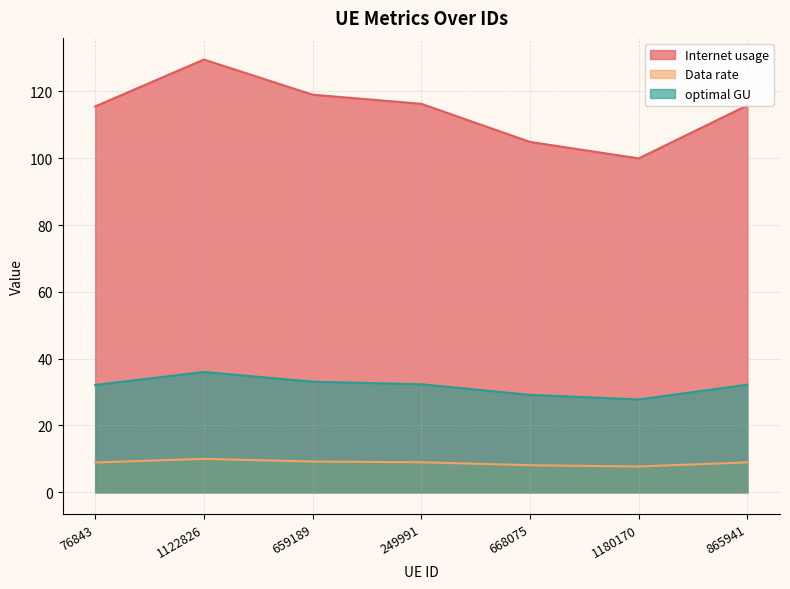

True or false: Data rate and optimal GU cross at least once.

False